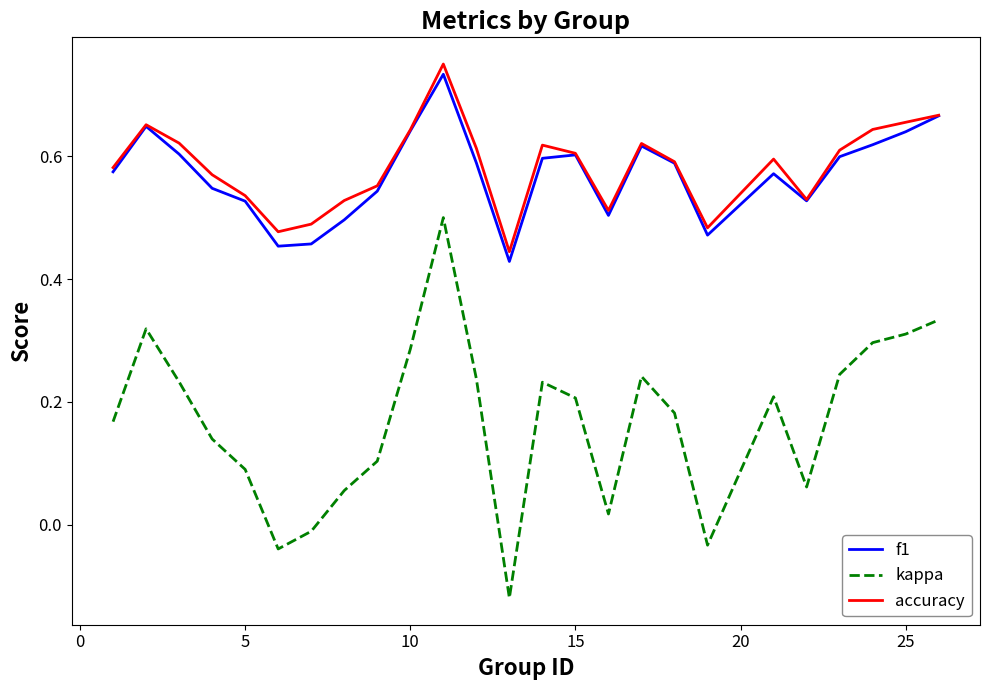

True or false: kappa and accuracy intersect in this chart.

False